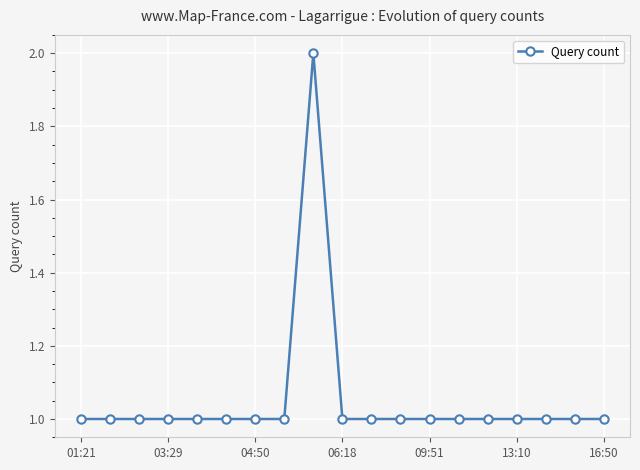

True or false: there are more than 0 points higher than both neighbors.

True